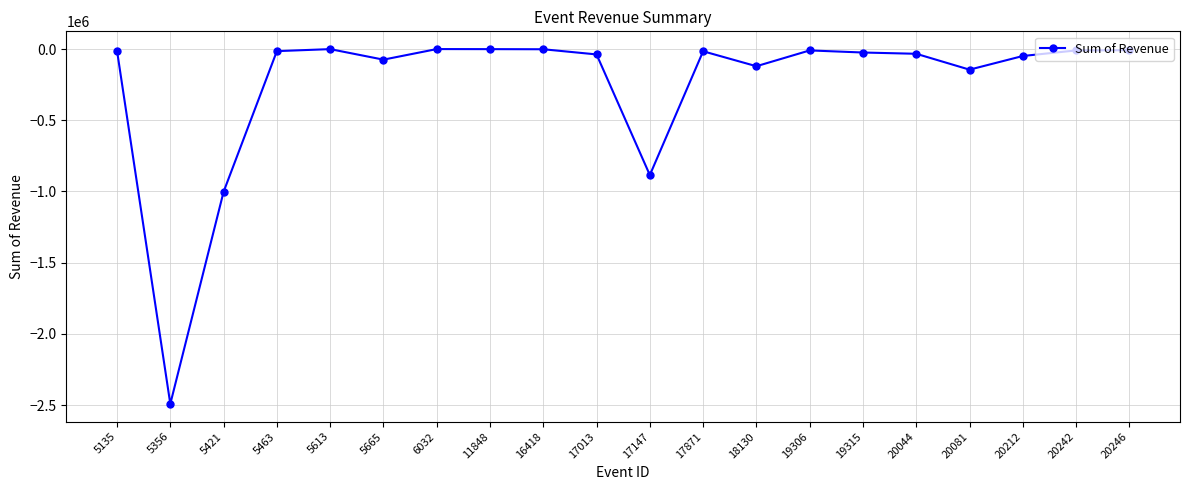

Where is the first local minimum?

5356